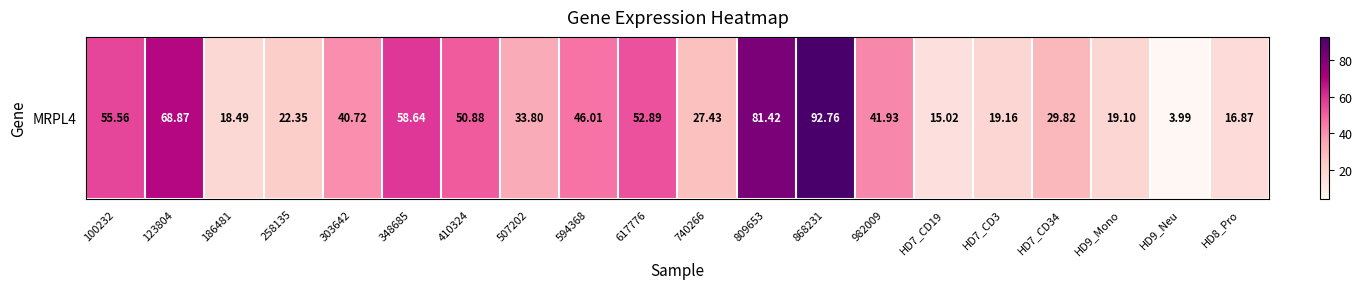

List the labels in order of value, smallest first.

HD9_Neu, HD7_CD19, HD8_Pro, 186481, HD9_Mono, HD7_CD3, 258135, 740266, HD7_CD34, 507202, 303642, 982009, 594368, 410324, 617776, 100232, 348685, 123804, 809653, 868231